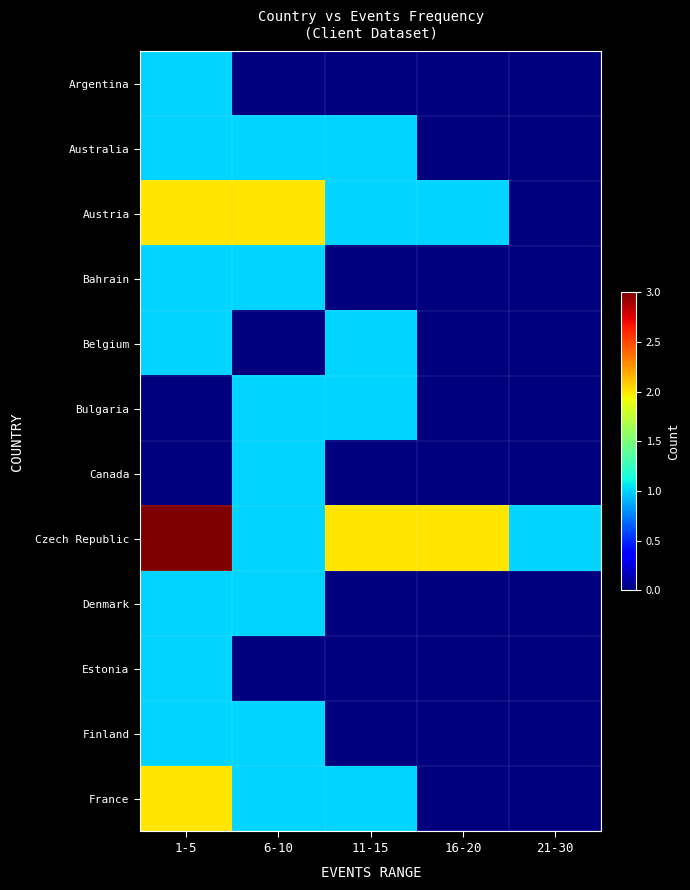

What is the spread (max minus min) of values at 1-5?

3